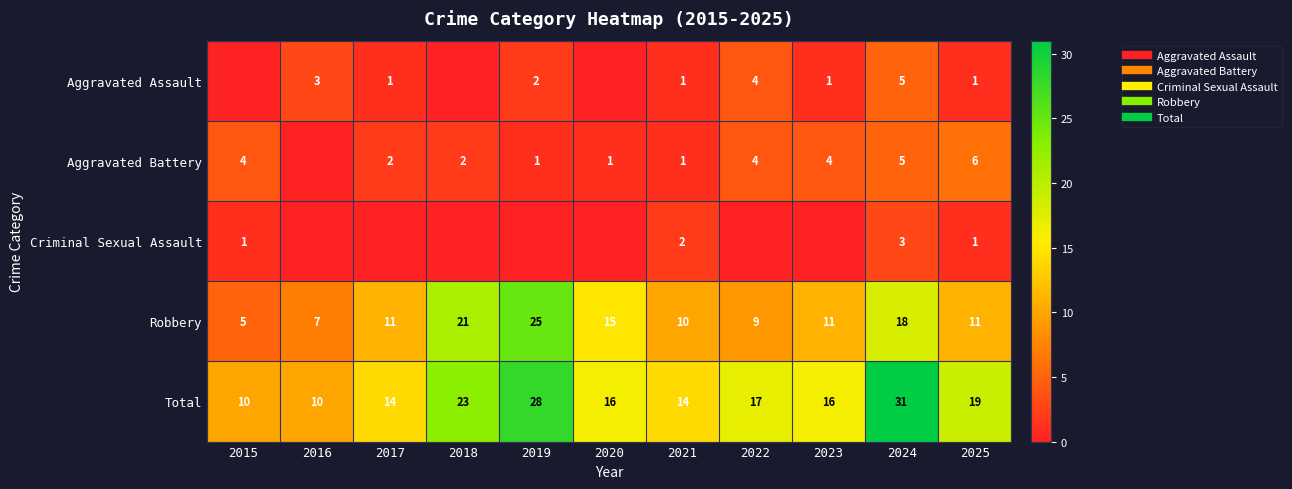

Is it true that Criminal Sexual Assault equals 1 at 2015?

True